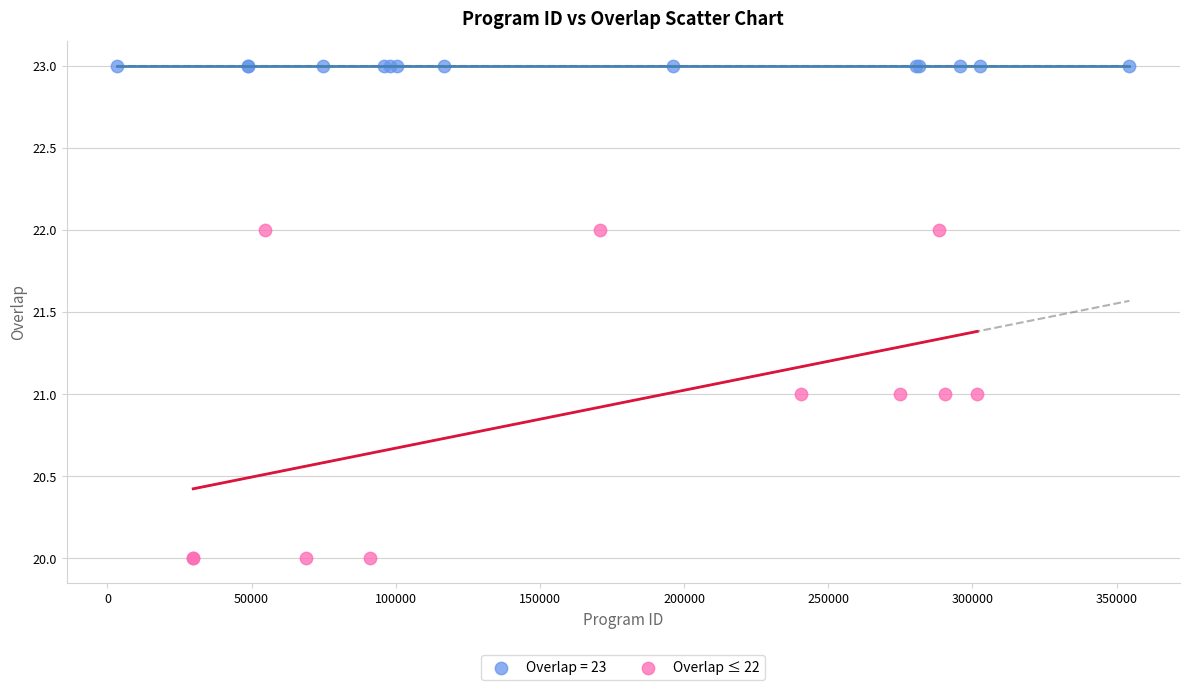

Which series contains the highest Y value?

Overlap = 23